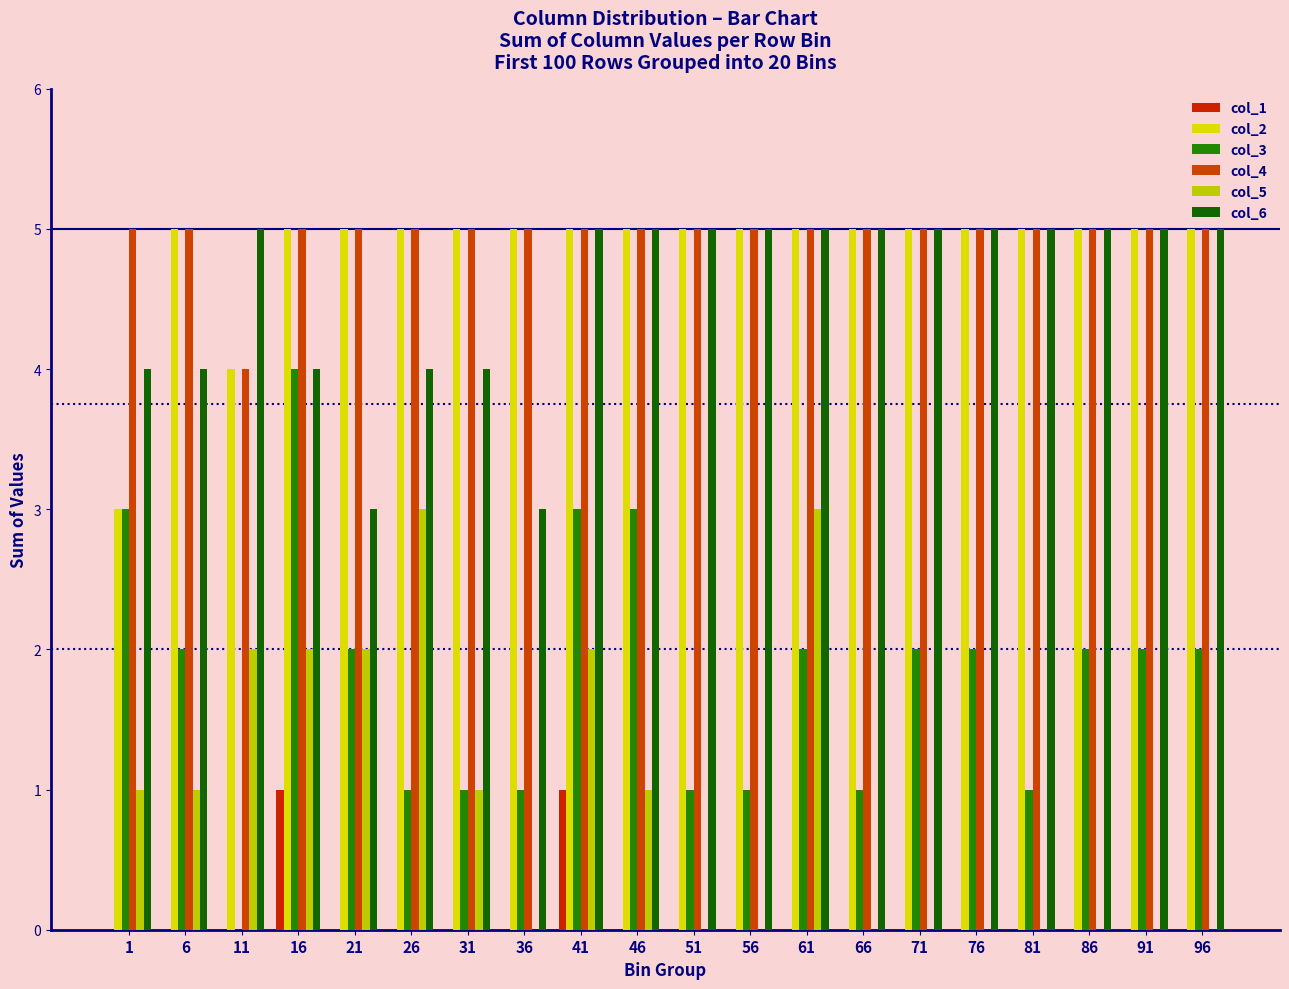

How many distinct data groups are displayed?

6